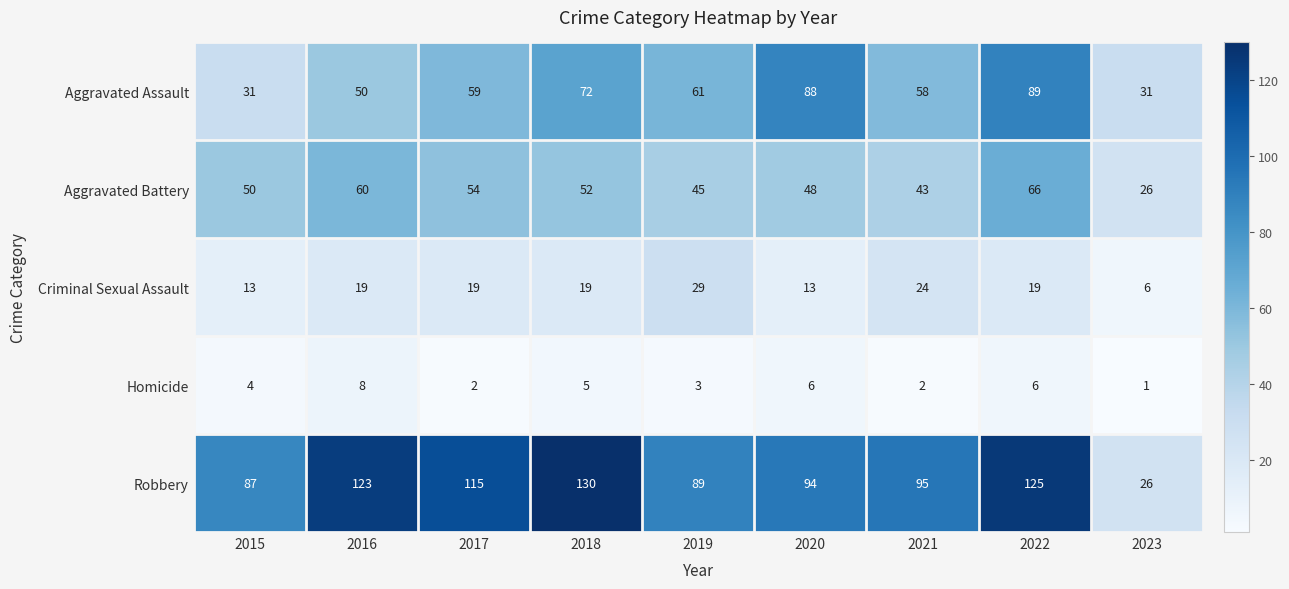

At how many categories does at least one series exceed 13?

9